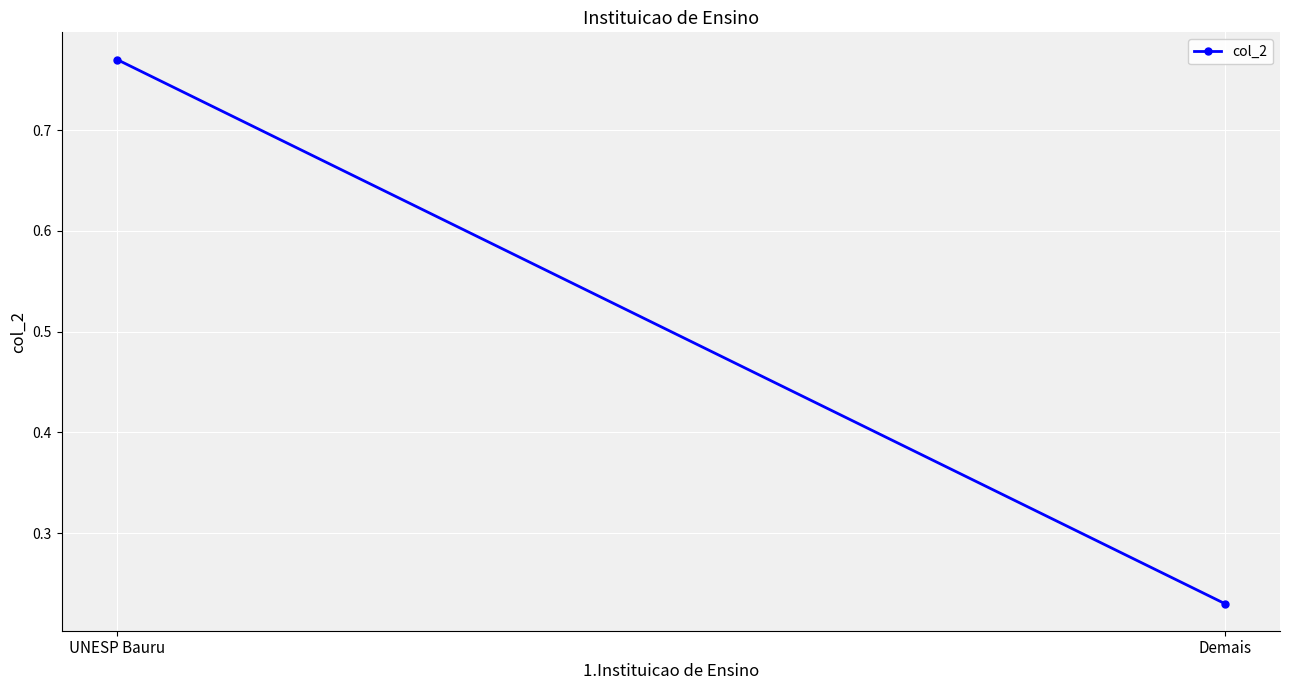

What is the label of the 2nd point from the left?

Demais